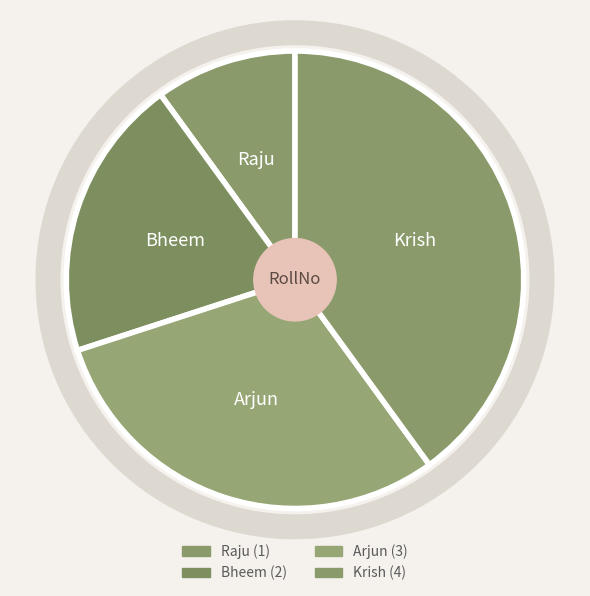

Does any single category account for the majority?

No